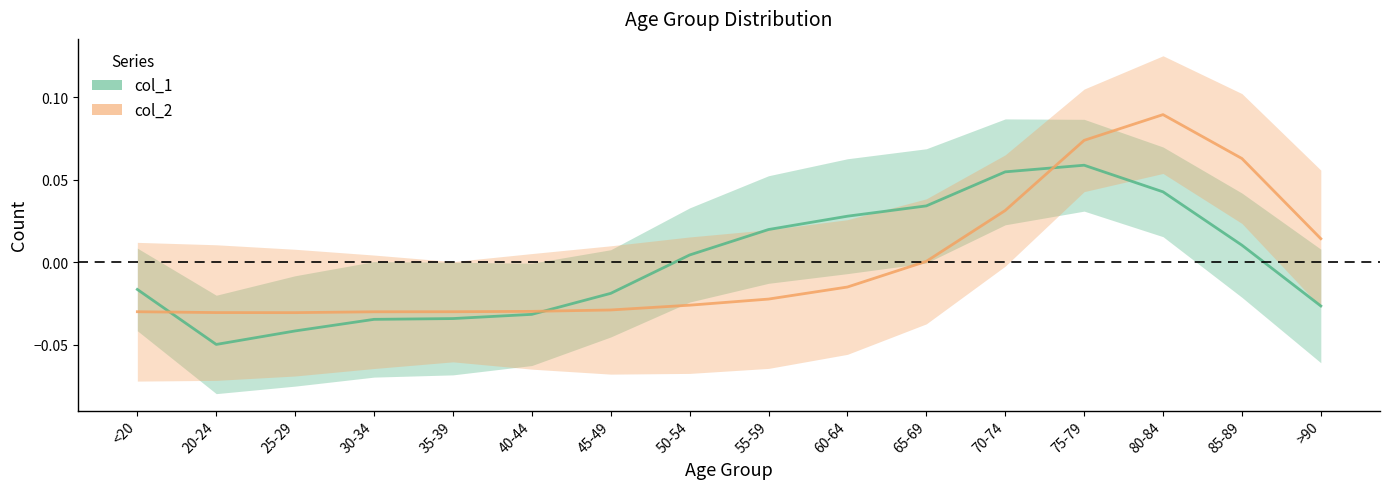

What are all the series names shown in the legend?

col_1, col_2